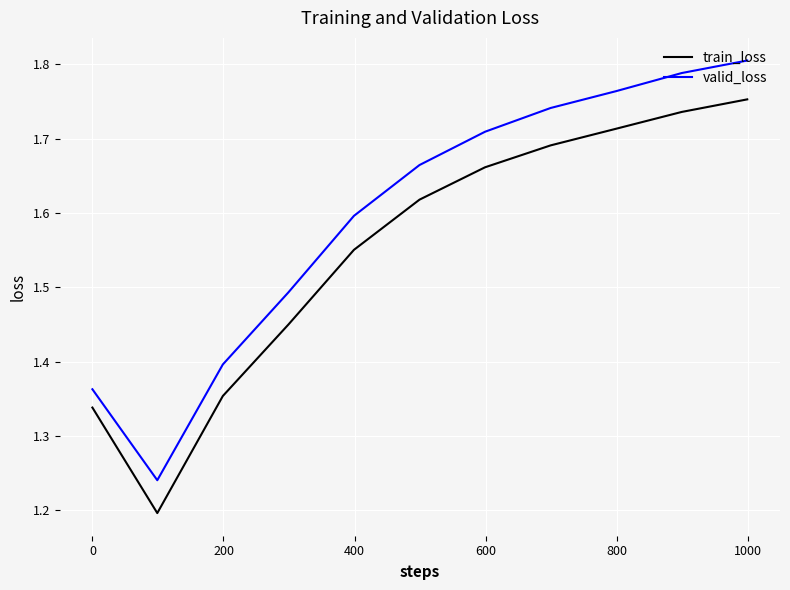

Which series has the largest total across all categories?

valid_loss